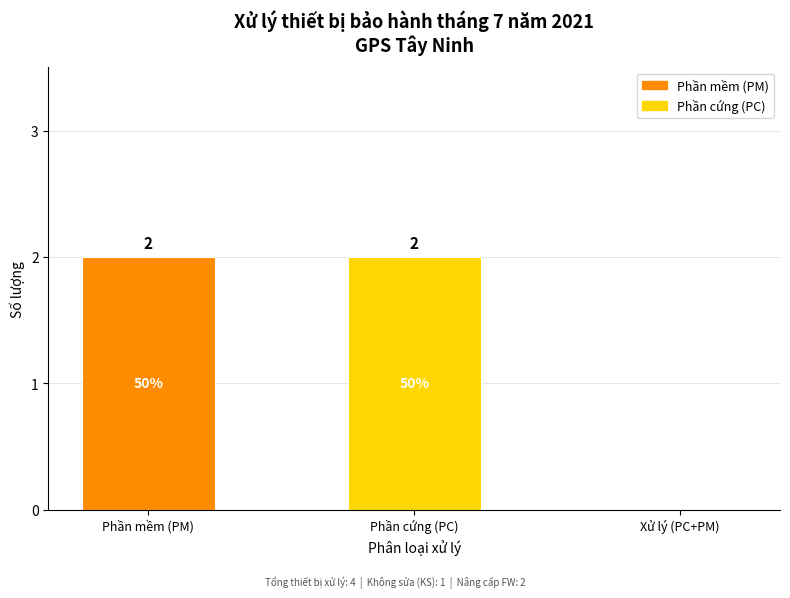

Between Xử lý (PC+PM) and Phần cứng (PC), which is larger?

Phần cứng (PC)